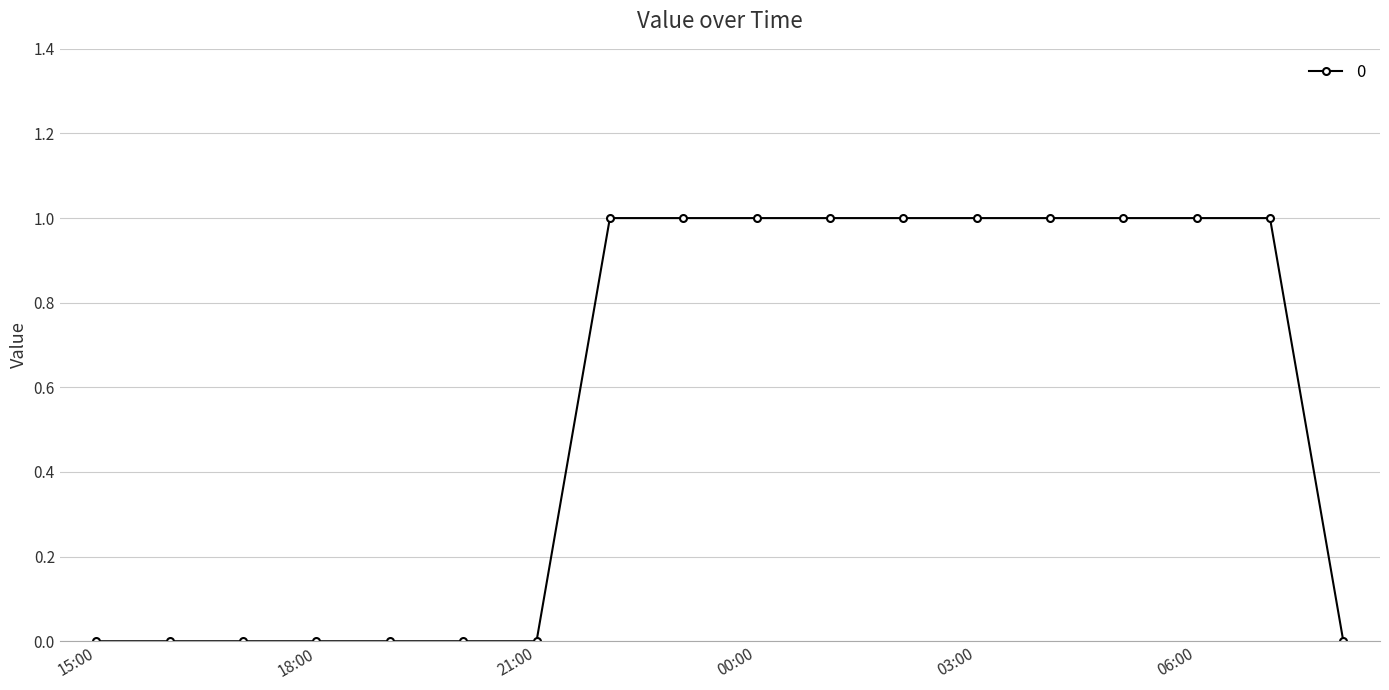

How many lines are shown in the chart?

1